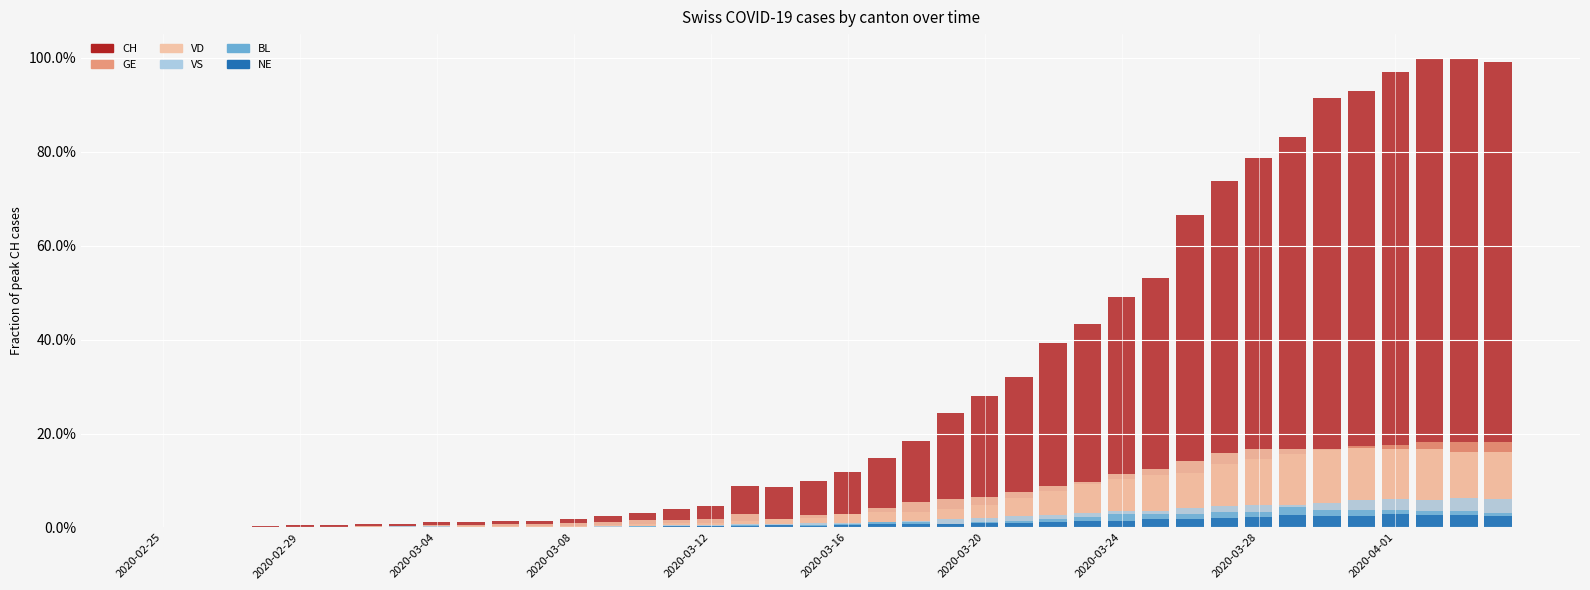

The value of VS at 18 is 0.0. True or false?

True